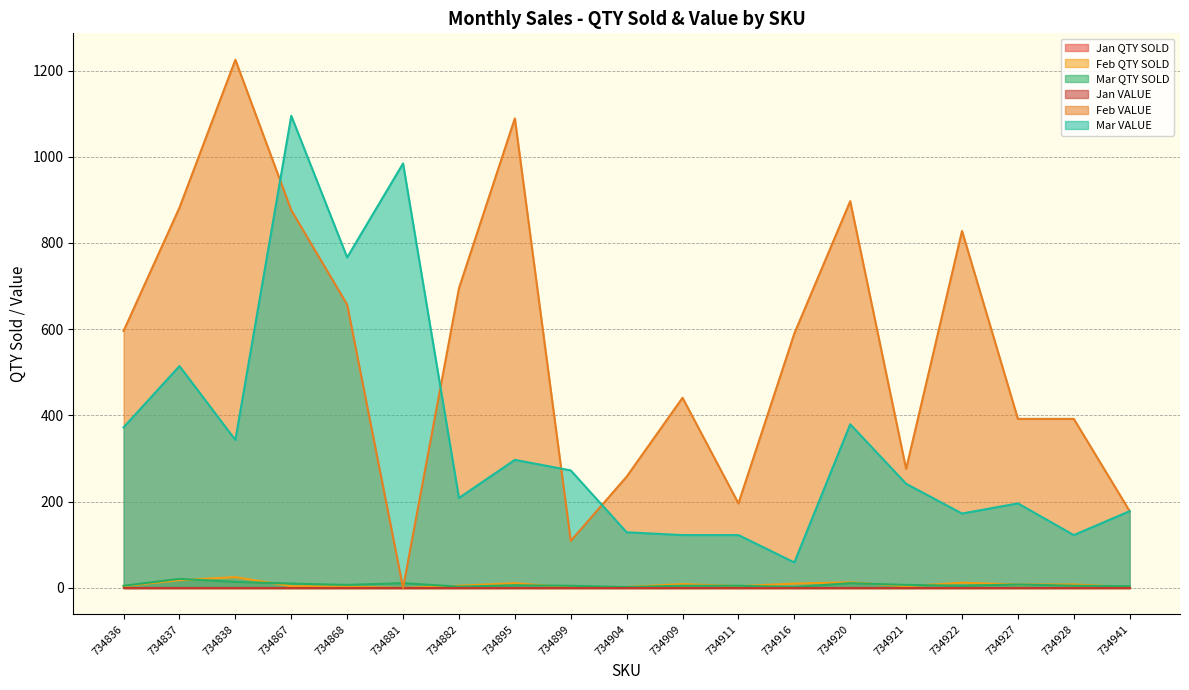

True or false: Mar VALUE and Mar QTY SOLD cross at least once.

False